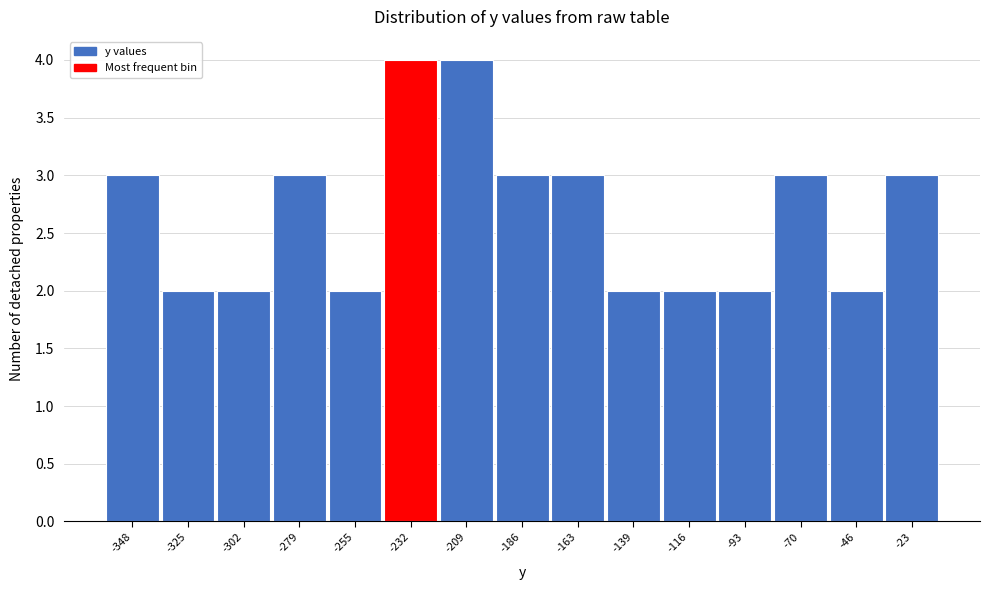

Reading right to left, what are all the values shown in this chart?

-23=3	-46=2	-70=3	-93=2	-116=2	-139=2	-163=3	-186=3	-209=4	-232=4	-255=2	-279=3	-302=2	-325=2	-348=3